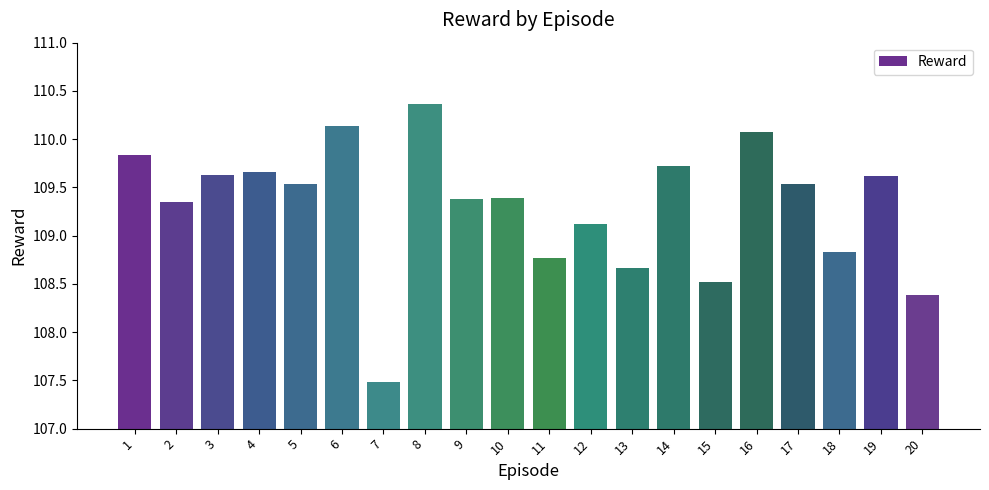

What is the difference between the maximum and minimum values?

2.9